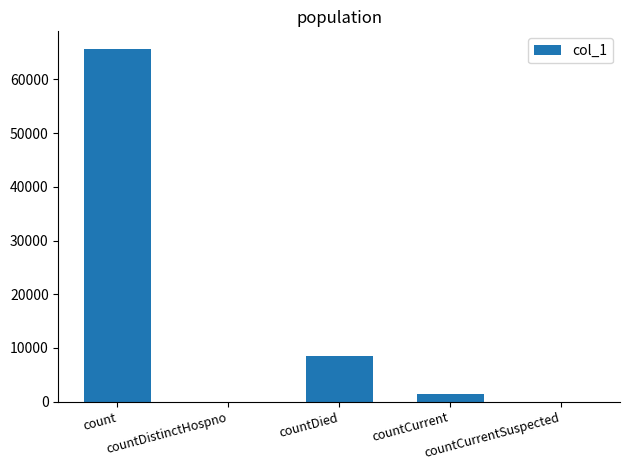

Read the value at count, to the nearest 10.

65680